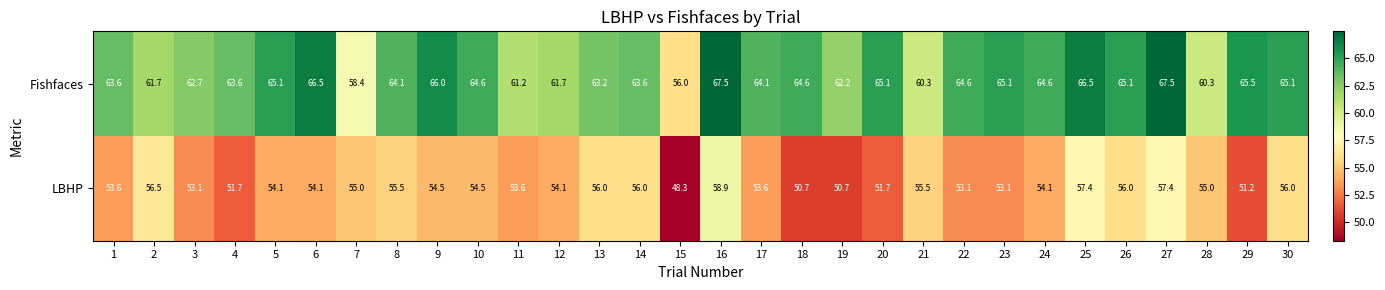

How many data points does each series have?

30